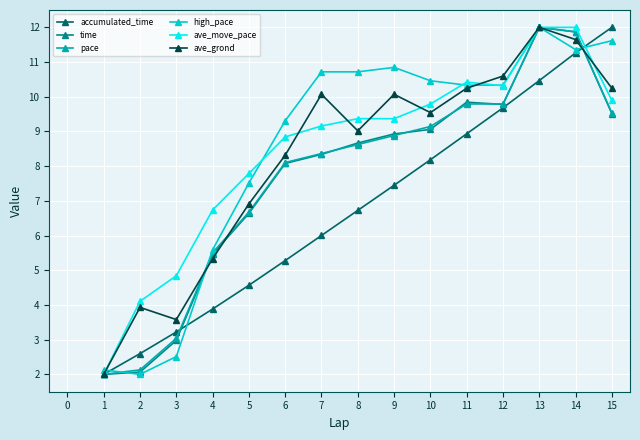

What is the sum of the pace values at 1 and 9?

10.9